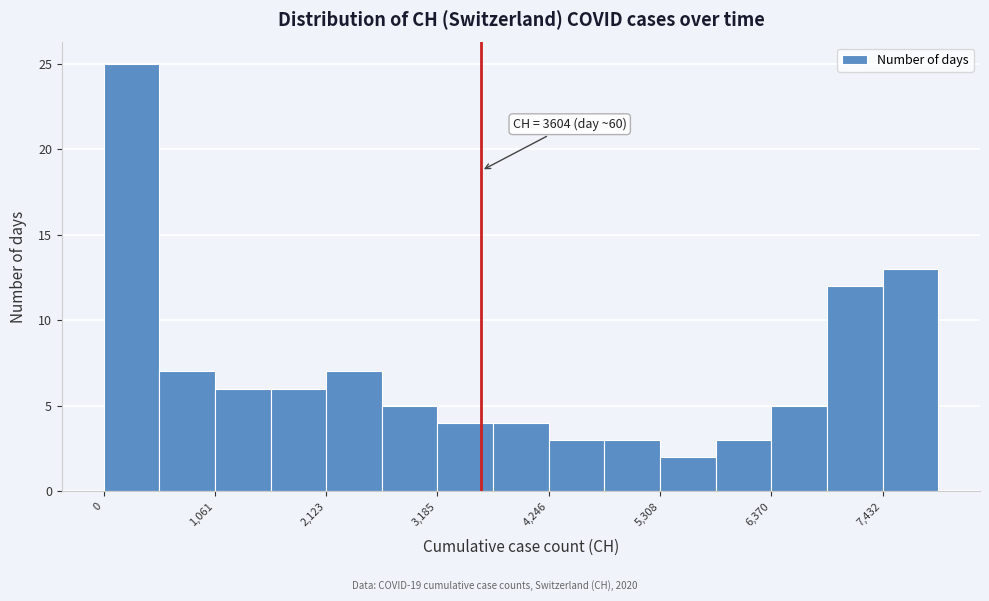

Around what value on the x-axis is the tallest bar? Give the approximate position of its centre, as read against the axis.

200